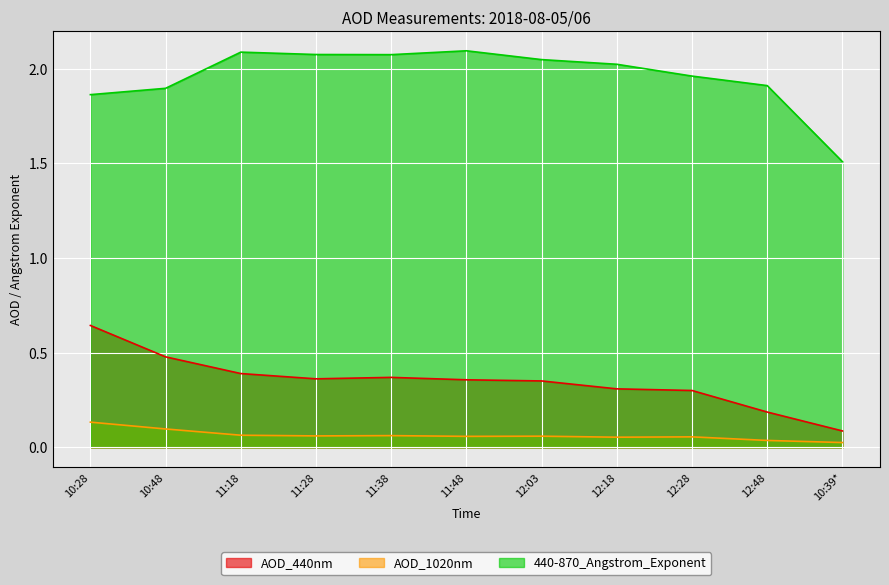

The AOD_1020nm series shows 0.0 at 12:28. True or false?

False